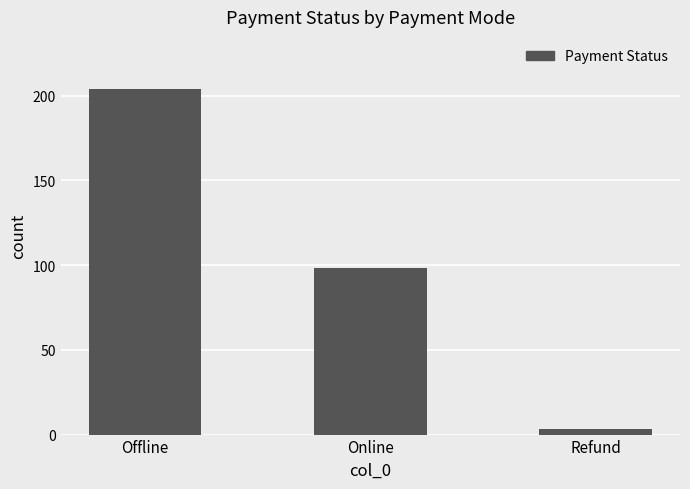

What is the maximum value shown in the chart?

204